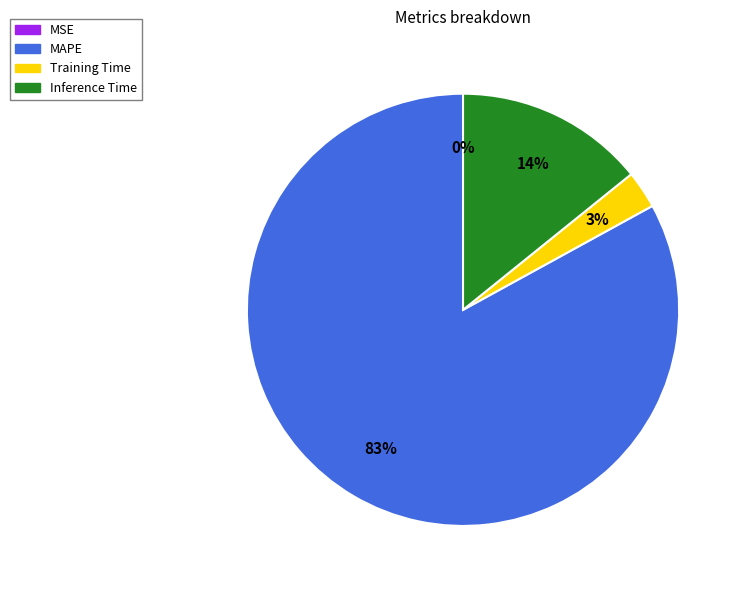

To the nearest percent, what is the average slice percentage?

25%